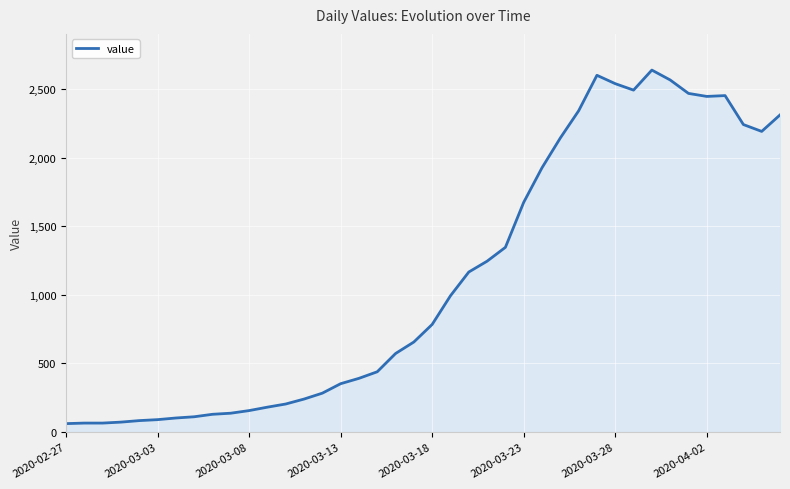

What is the difference between the maximum and minimum values?

2577